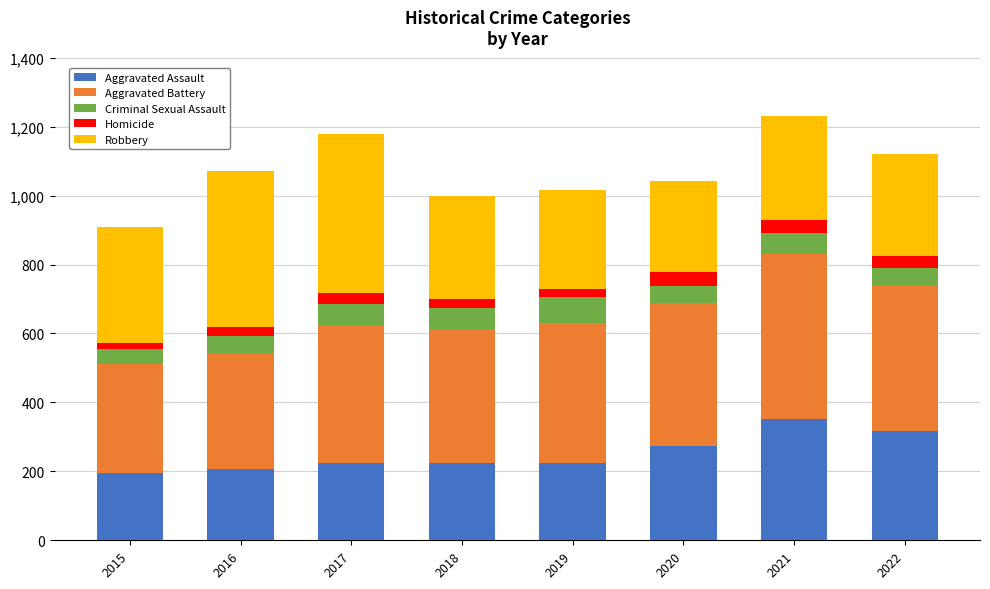

What is the lowest value of the Aggravated Assault series?

194